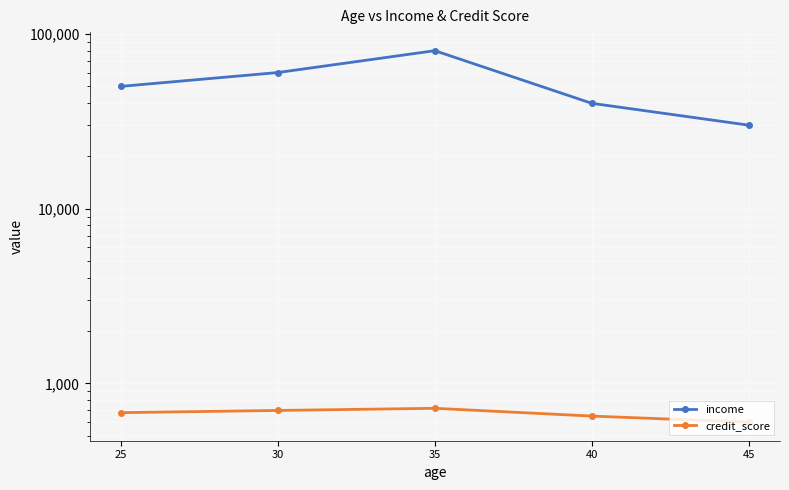

Which has a higher value, 40 or 30?

30